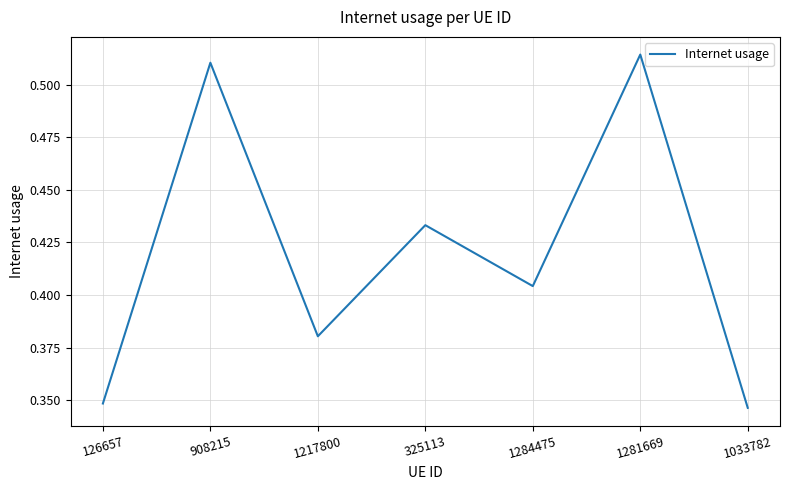

How many values are between 0 and 1?

7